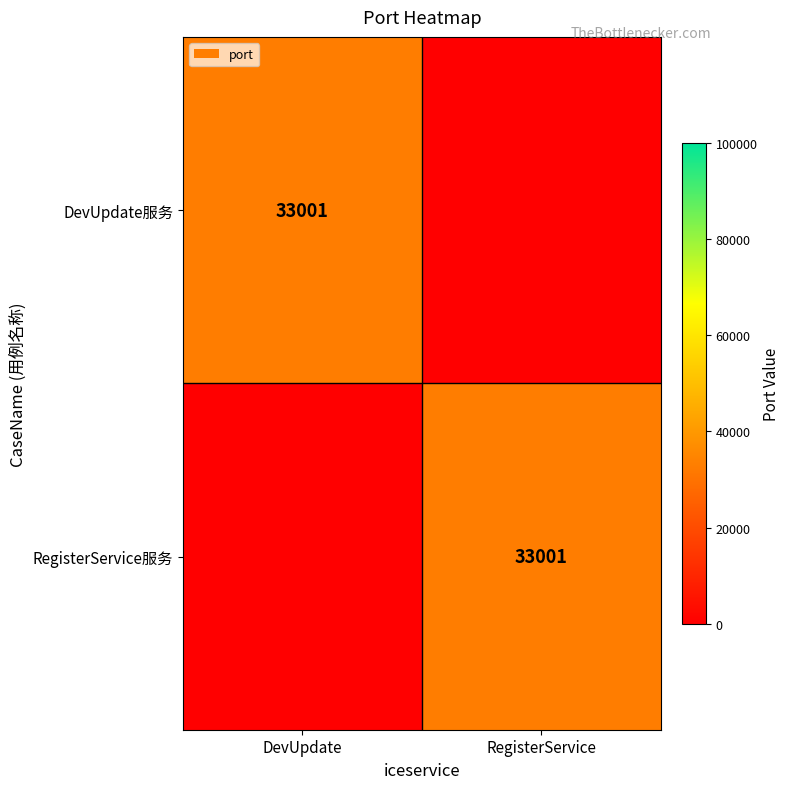

The DevUpdate服务 series shows 33001 at DevUpdate. True or false?

True